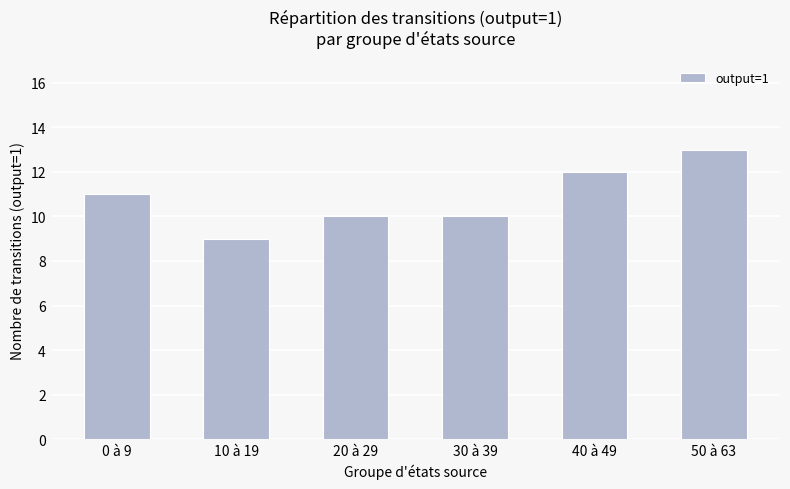

What is the maximum value shown in the chart?

13